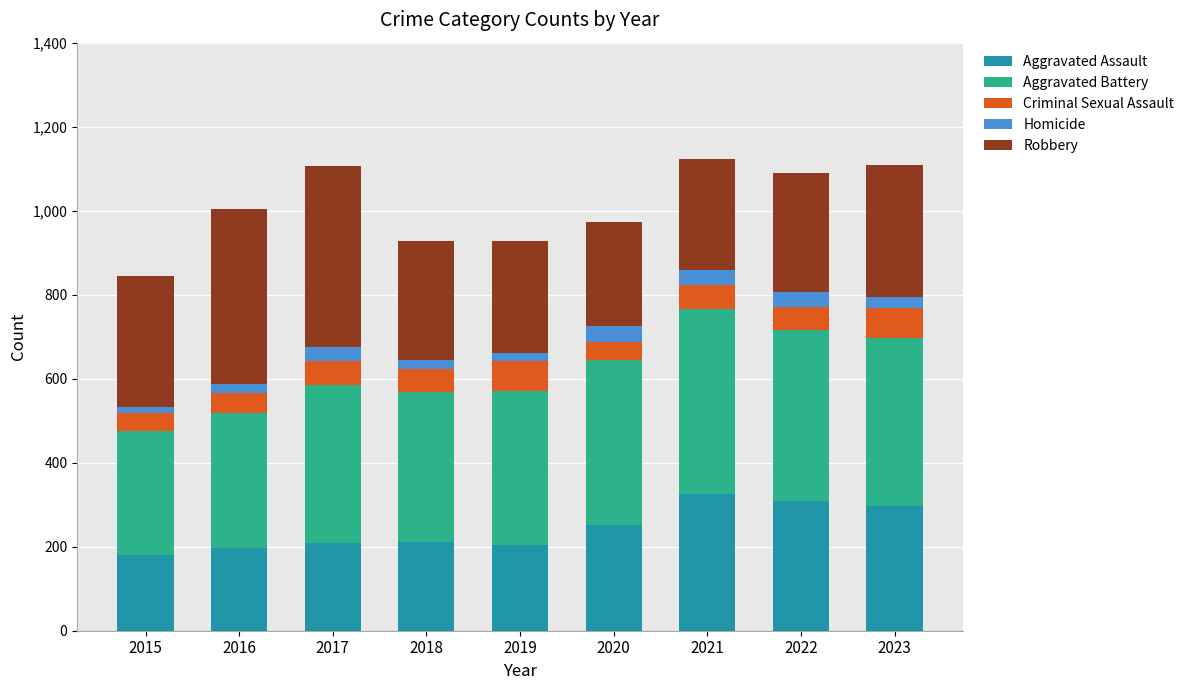

What is the minimum value for Aggravated Assault?

181